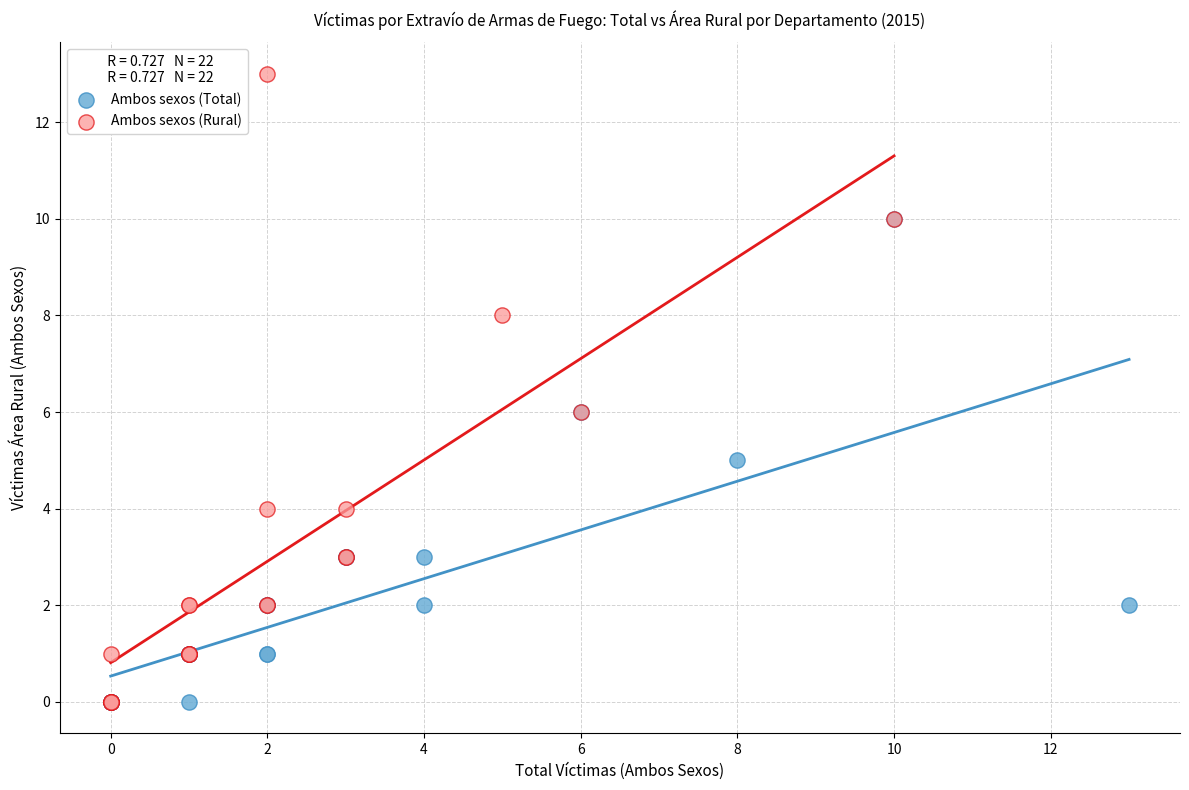

Which series has the widest spread of Y values?

Ambos sexos (Rural)